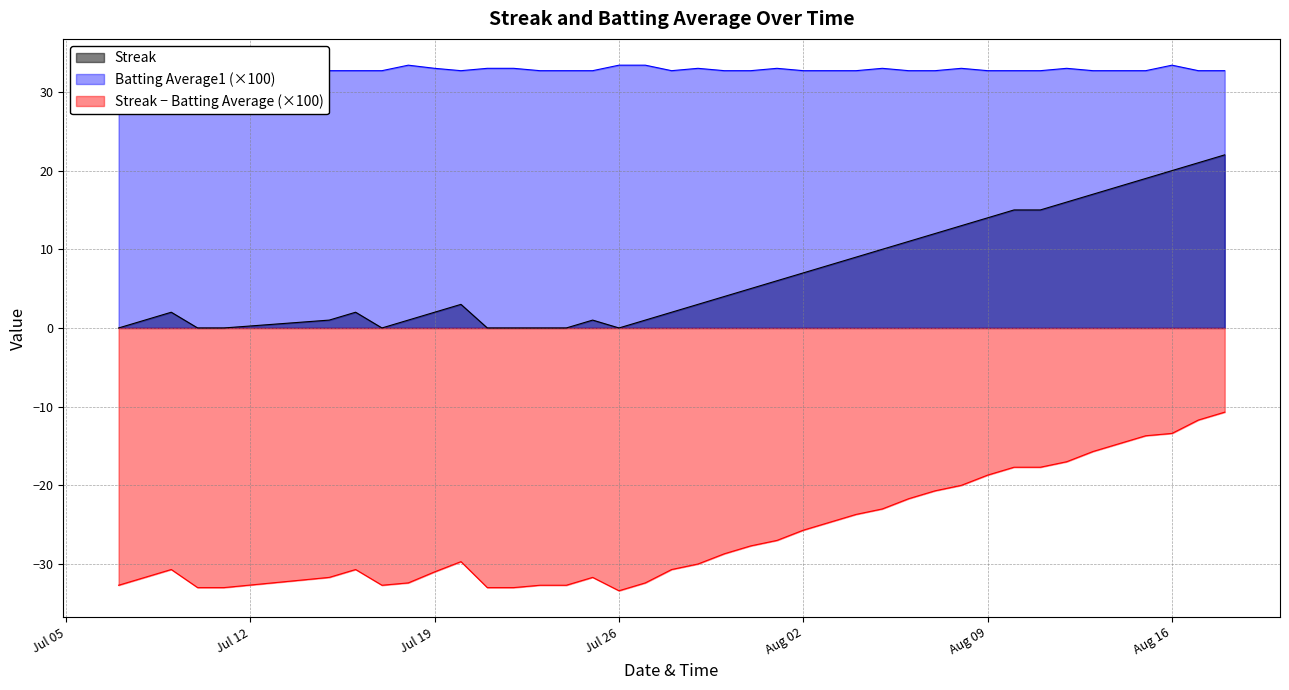

What is the minimum value for Streak − Batting Average (×100)?

-33.4